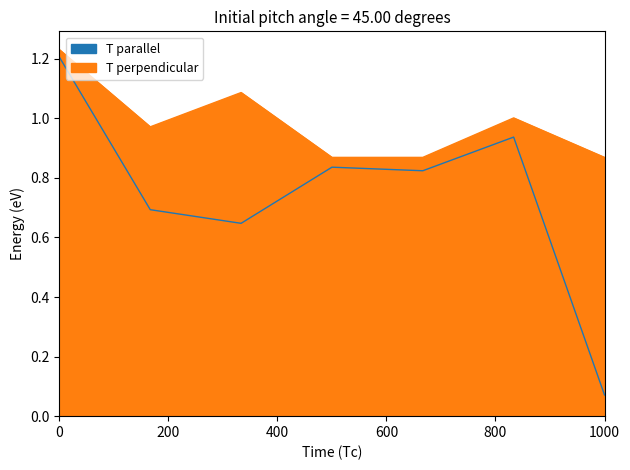

Is it true that T parallel equals 0.9 at 6?

True